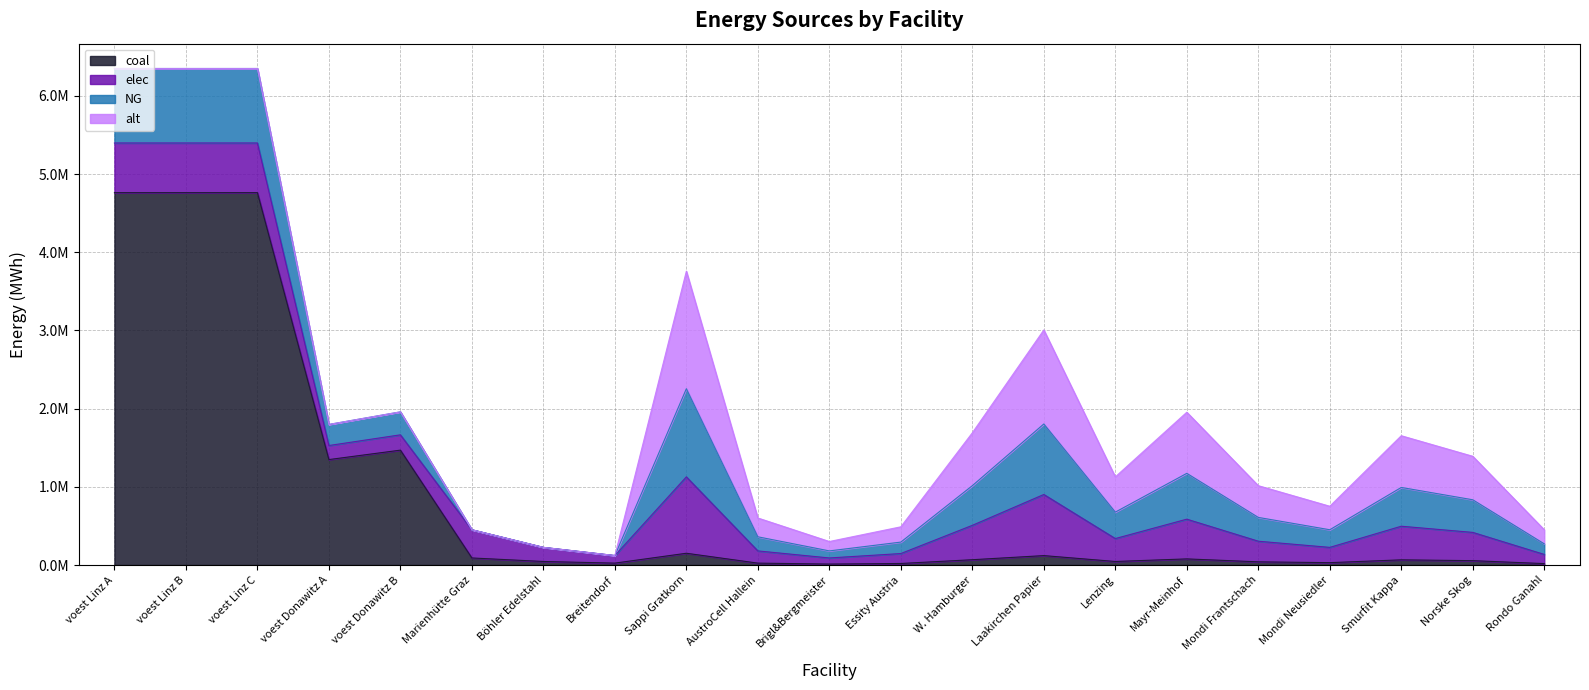

Where is the first local minimum for coal?

voest Donawitz A